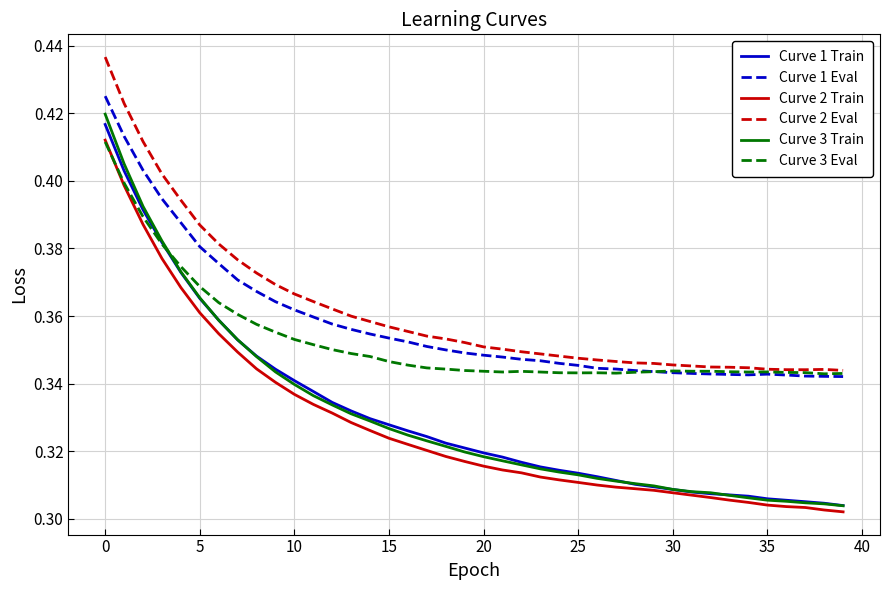

What is the difference between the second highest and second lowest values in the Curve 1 Eval series?

0.1